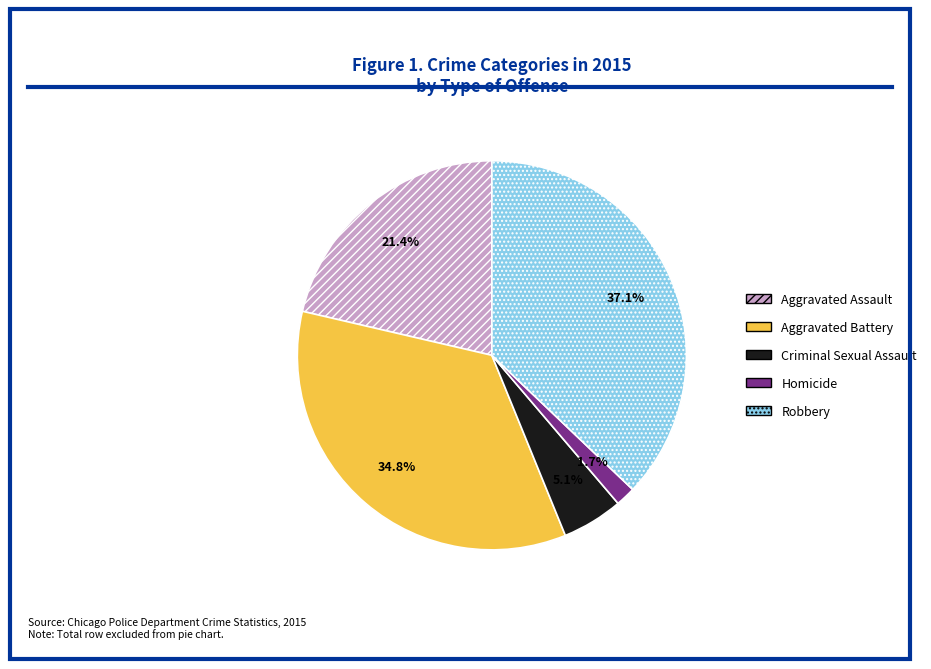

To the nearest percent, what is the difference between the largest and smallest slice percentages?

35%